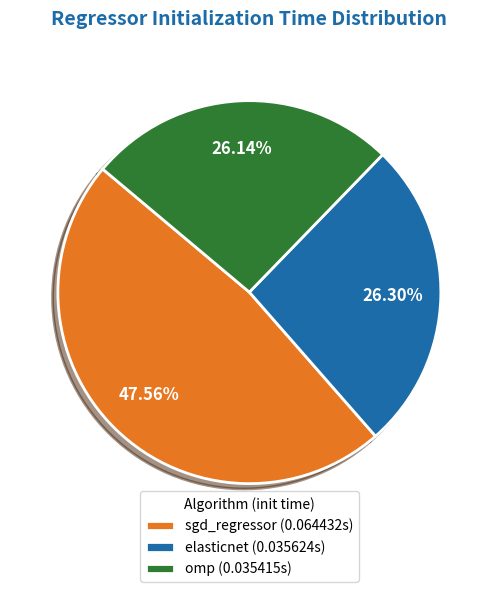

Does any single category account for the majority?

No